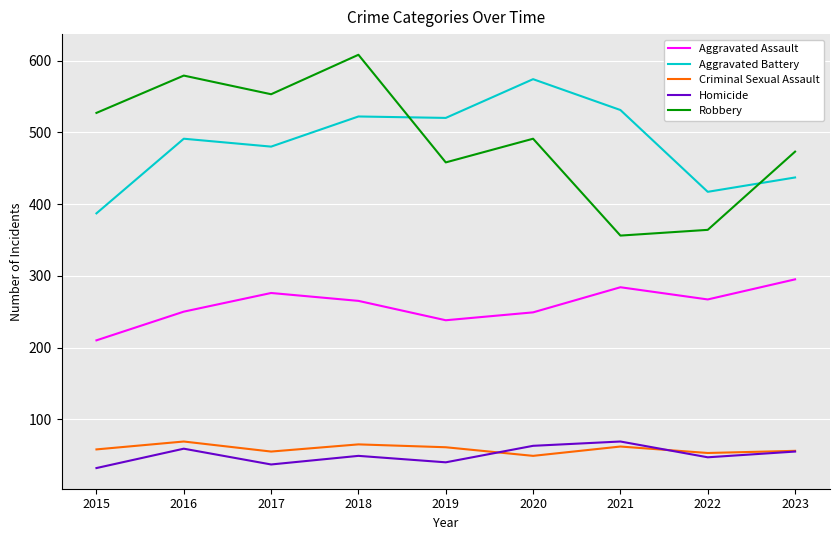

What is the difference between the Robbery values at 2021 and 2017?

197